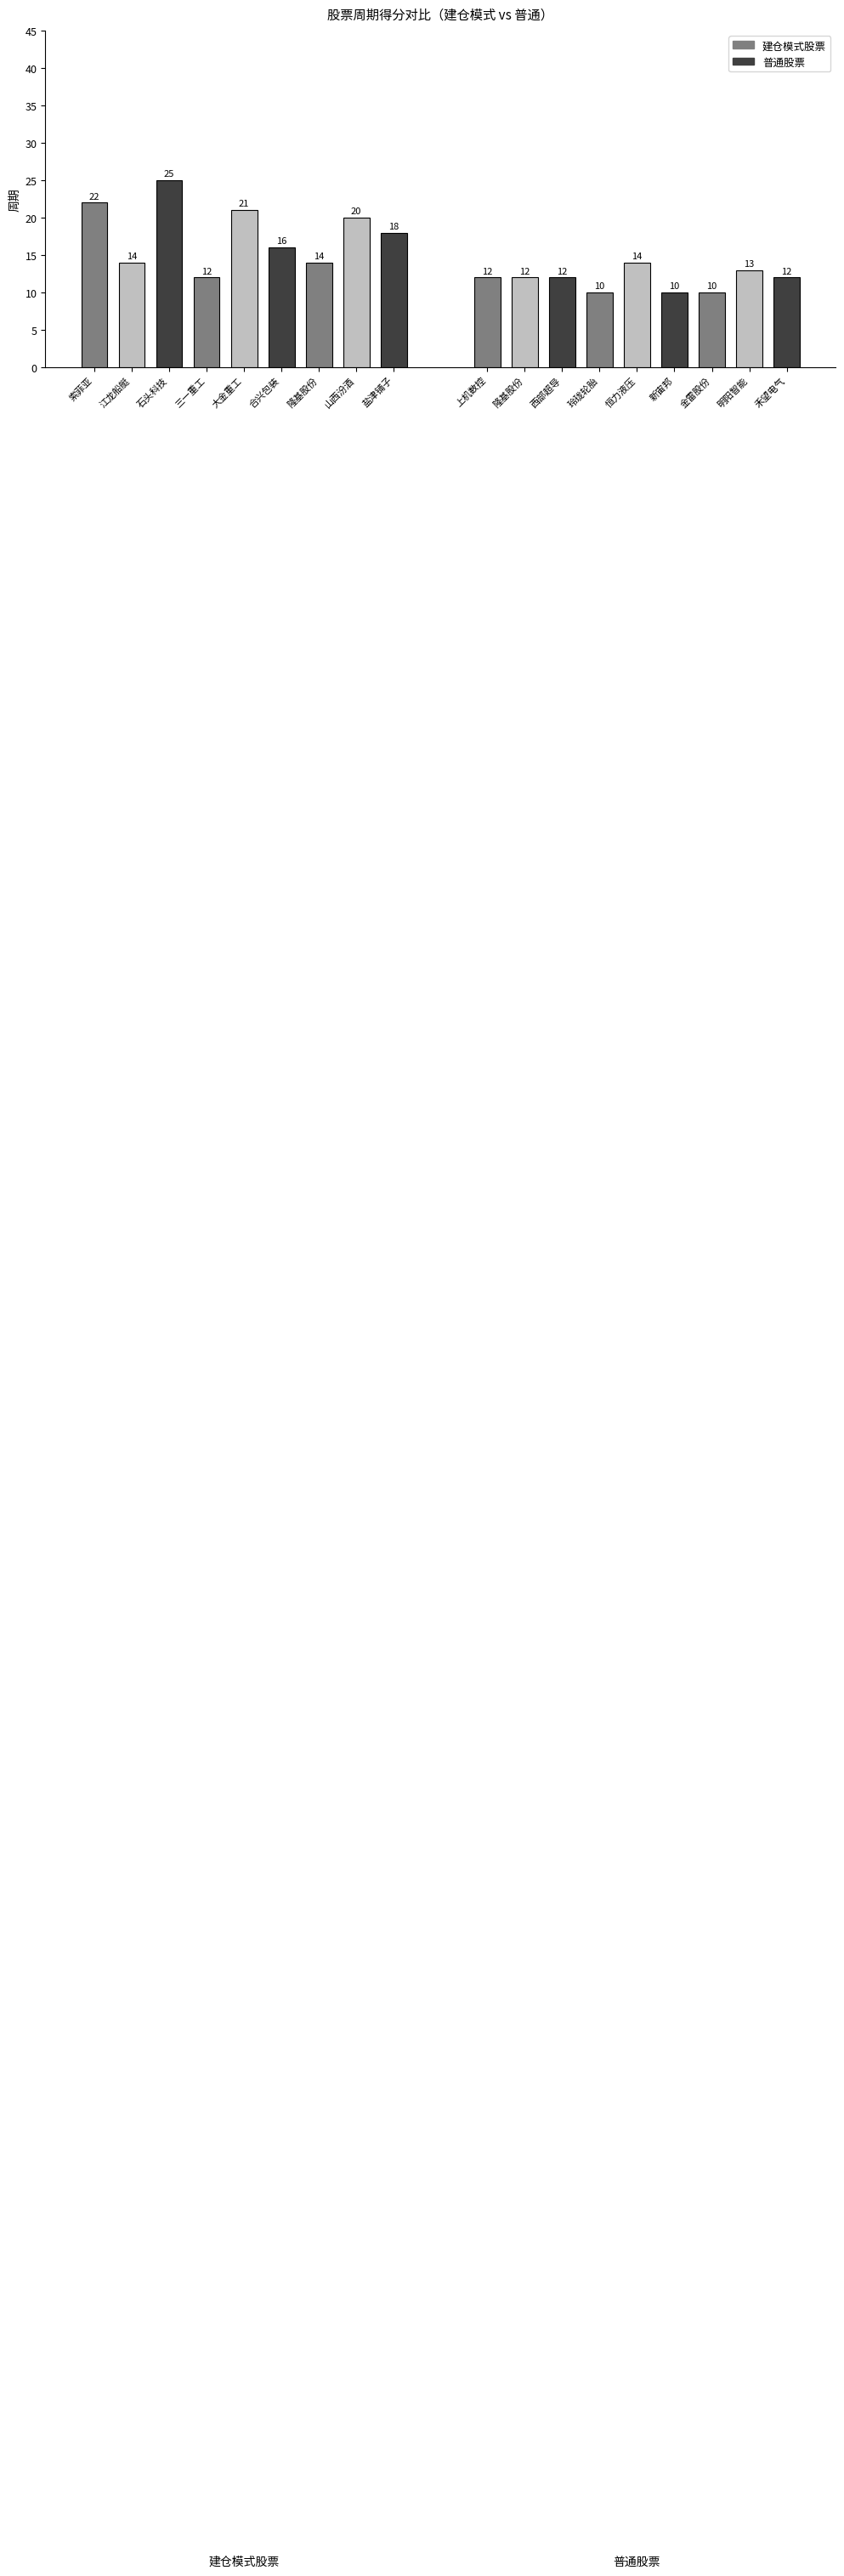

What is the smallest value displayed?

10